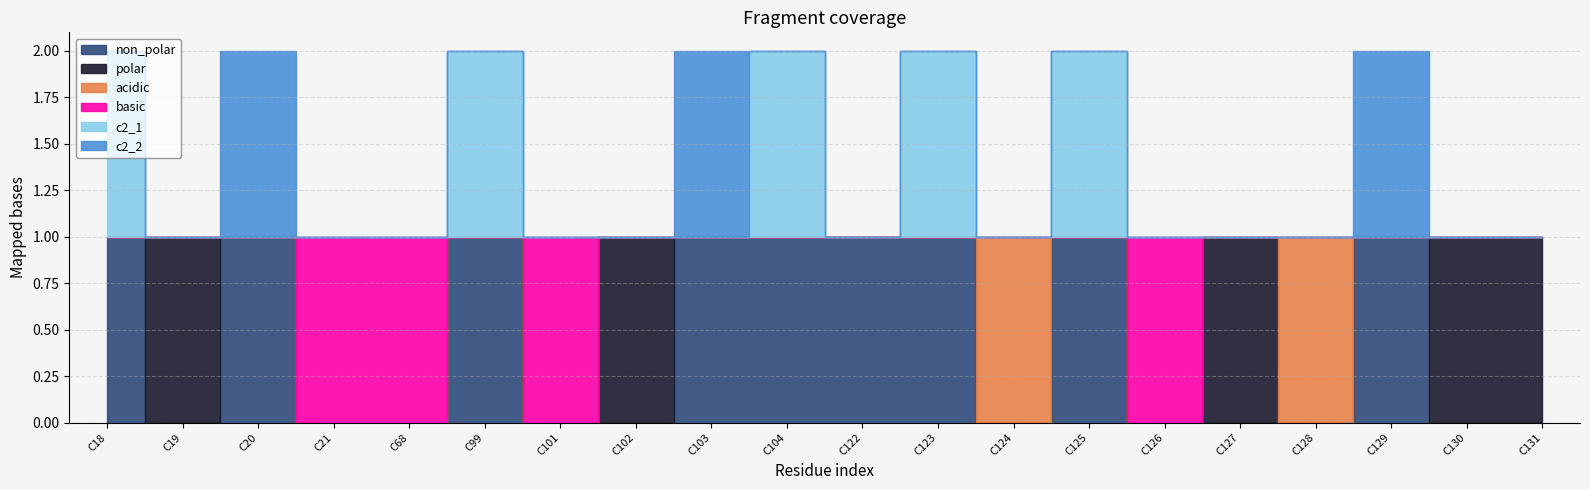

The value of basic at C102 is 0. True or false?

True